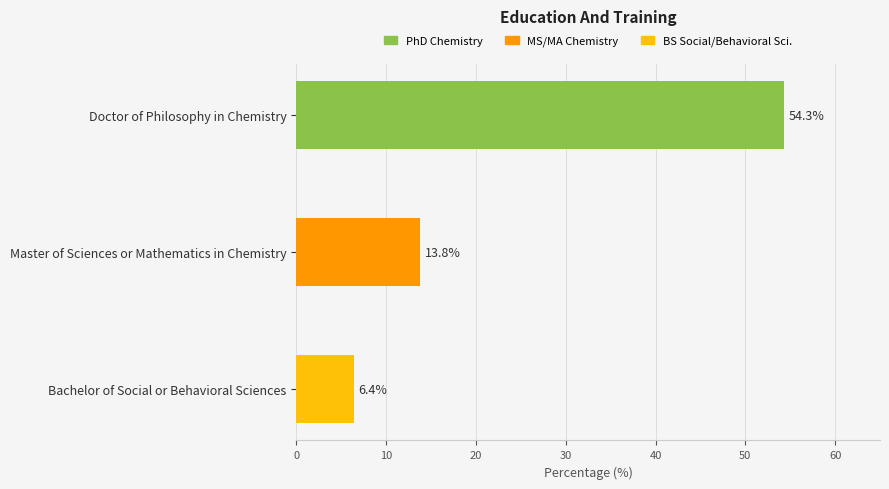

List the labels in order of value, smallest first.

Bachelor of Social or Behavioral Sciences, Master of Sciences or Mathematics in Chemistry, Doctor of Philosophy in Chemistry